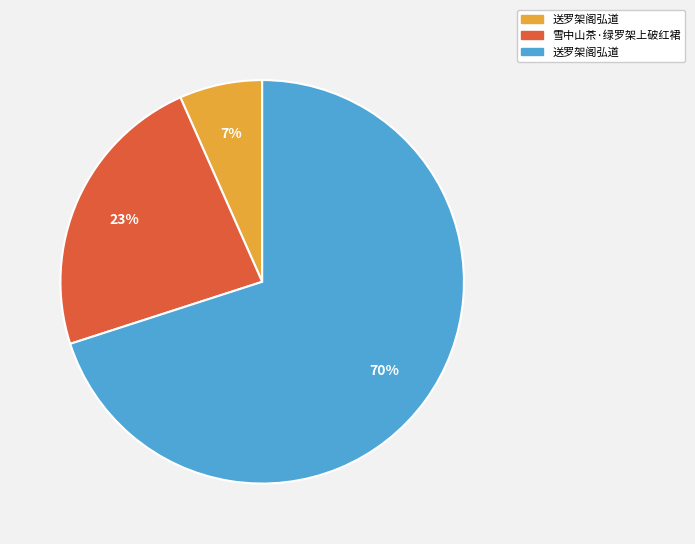

To the nearest percent, what is the difference between the largest and smallest slice percentages?

63%